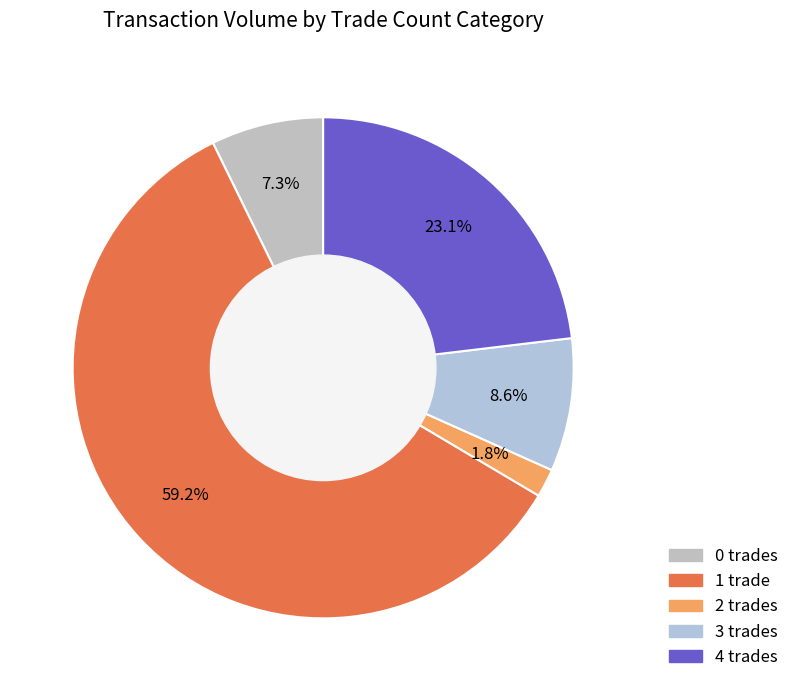

To the nearest percent, what is the difference between the 0 and 4 slice percentages?

16%